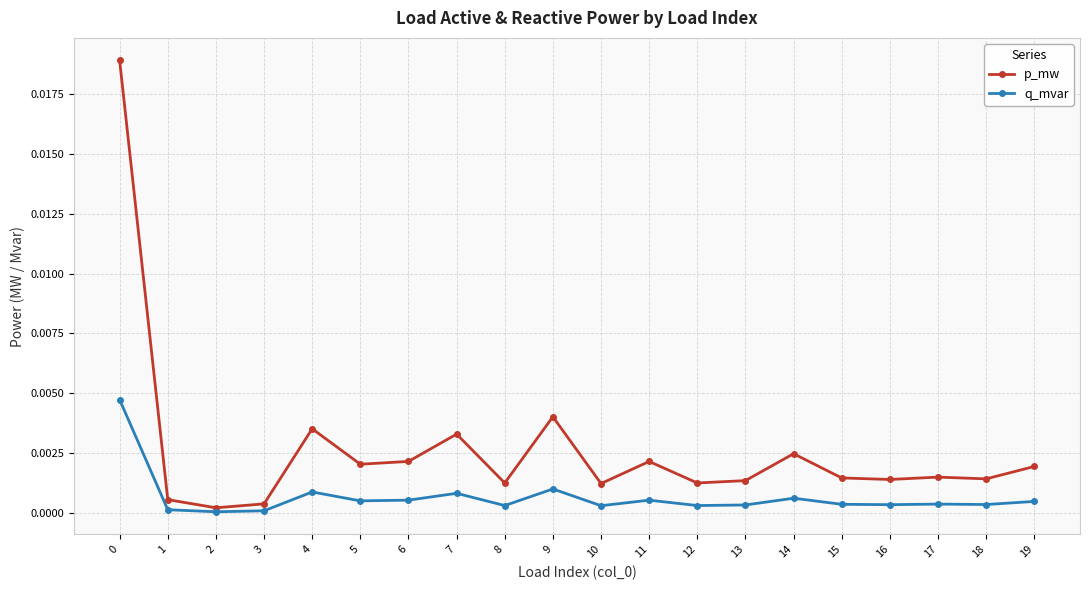

How many distinct data groups are displayed?

2